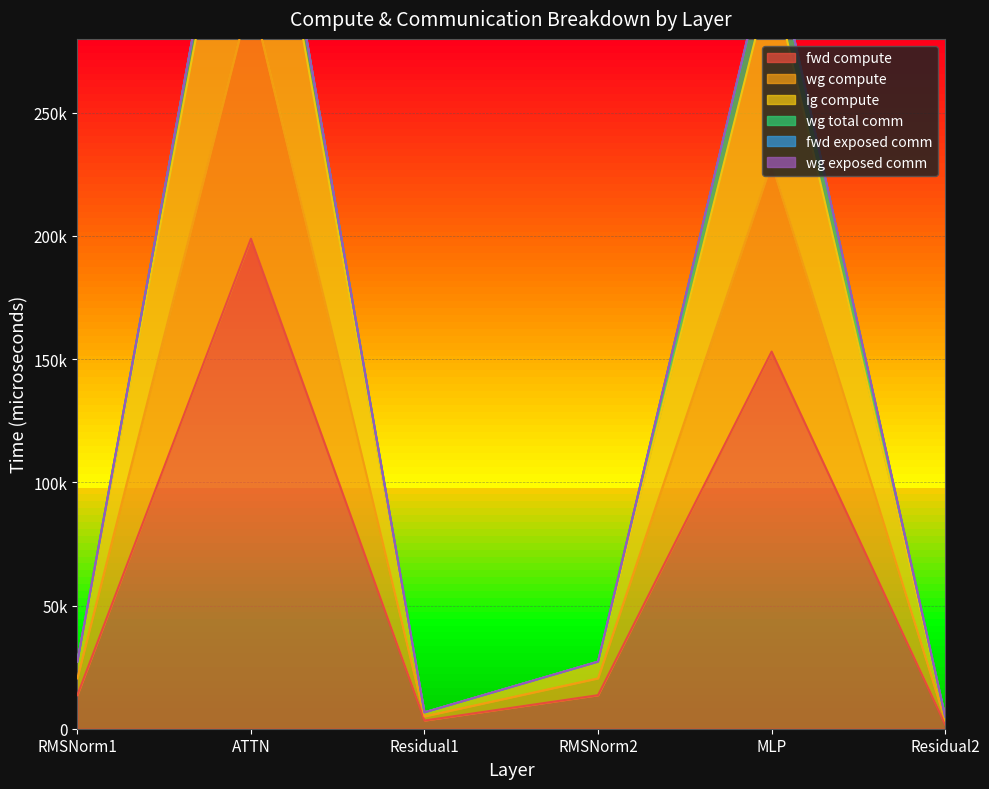

True or false: ig compute and fwd compute cross at least once.

False